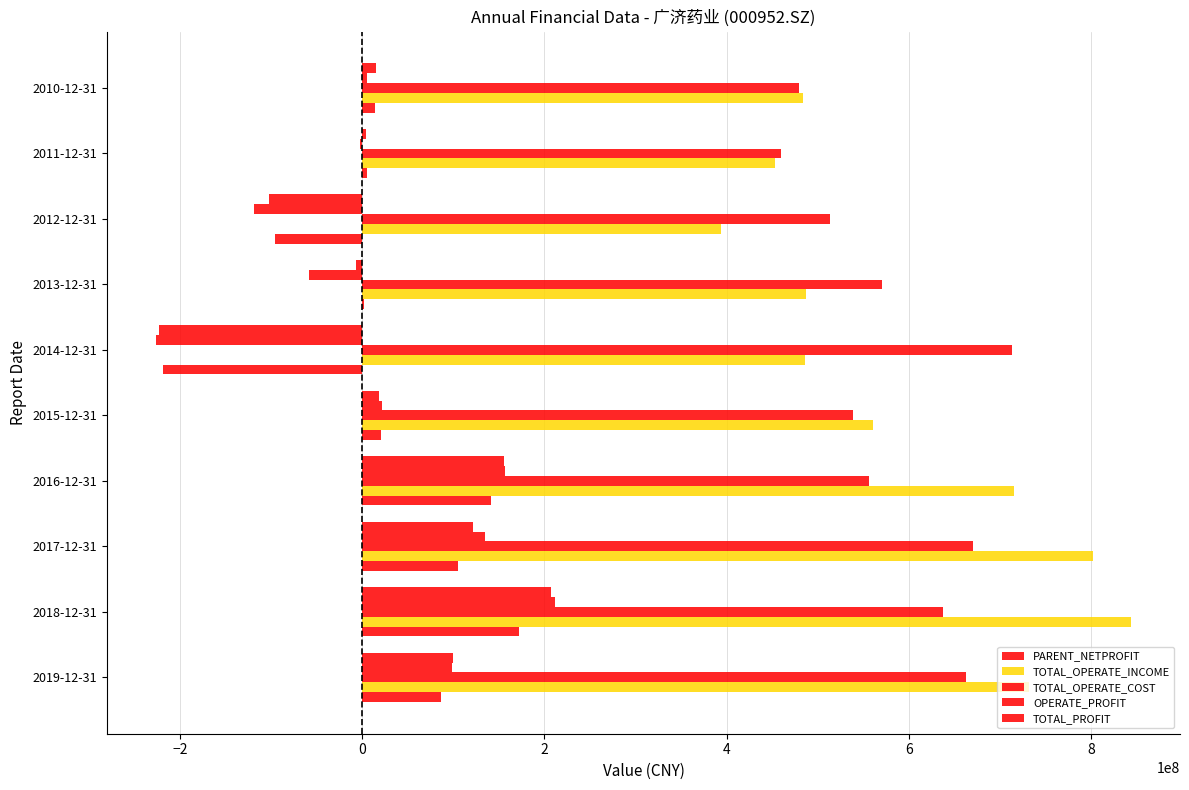

How many data points in PARENT_NETPROFIT are above 20921468?

5